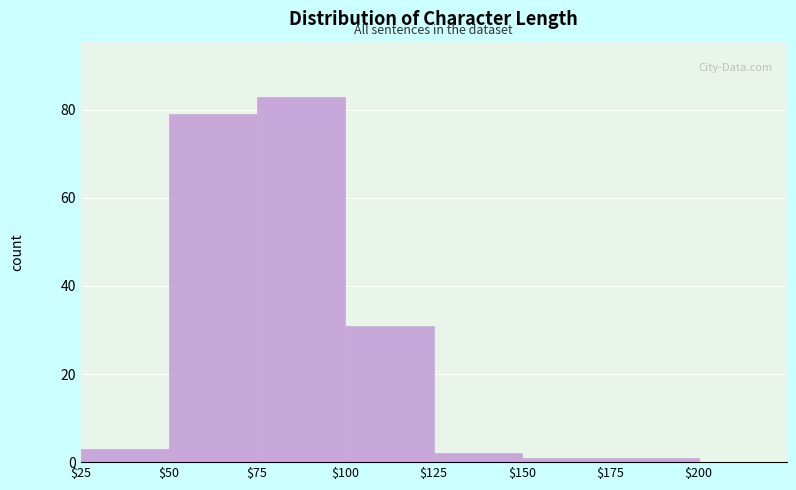

Which label corresponds to the largest value in the chart?

$75